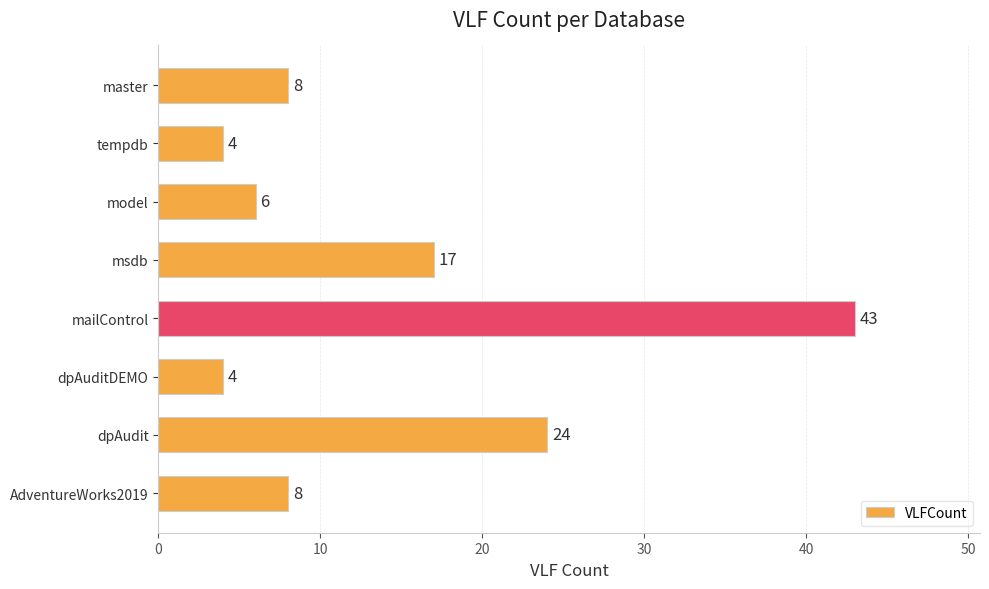

Which label corresponds to the largest value in the chart?

mailControl